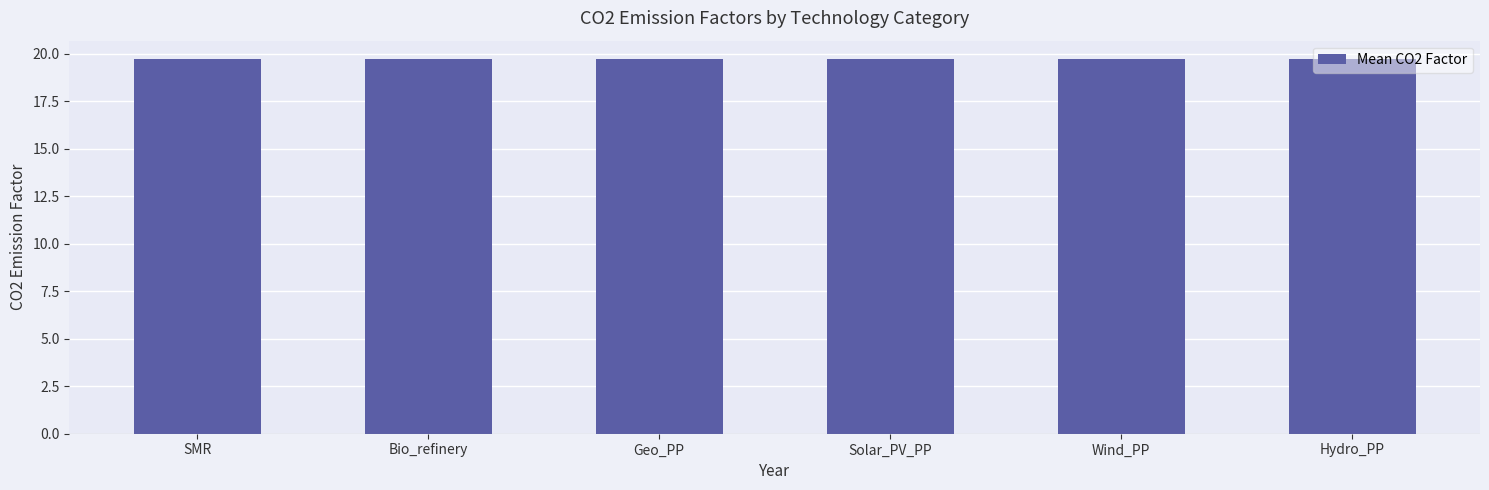

Rank the series at Y9 from highest to lowest value.

SMR, Bio_refinery, Geo_PP, Solar_PV_PP, Wind_PP, Hydro_PP